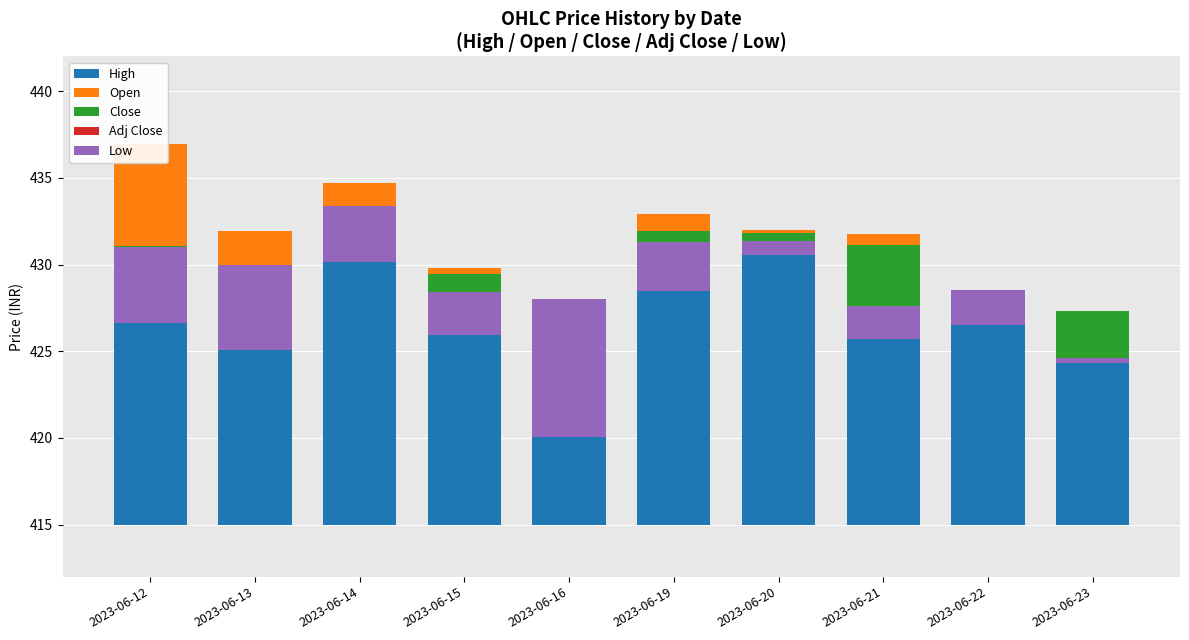

The value of High at 2023-06-22 is 23.5. True or false?

False